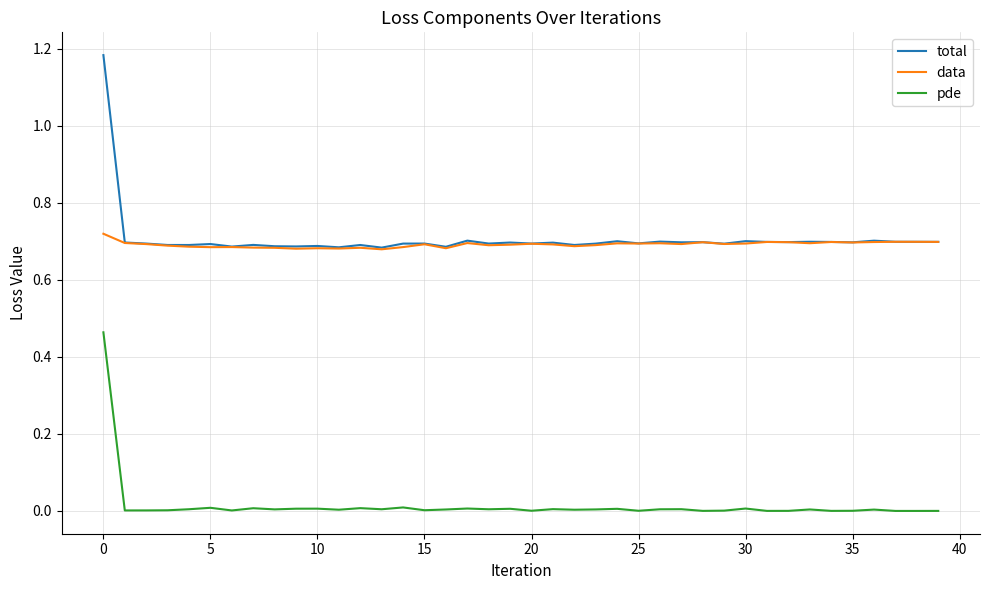

True or false: pde and total intersect in this chart.

False